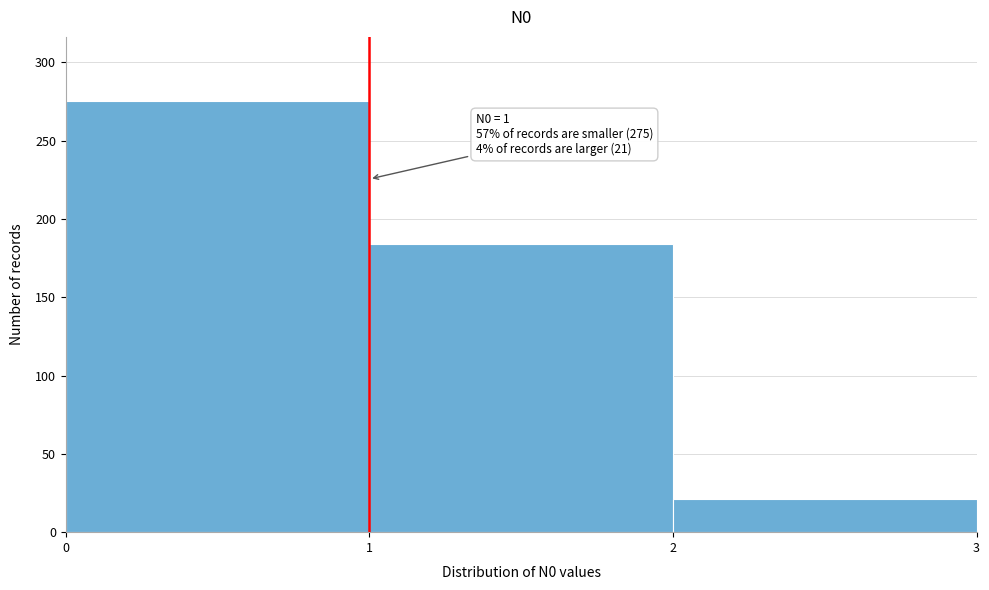

Which range on the x-axis has the tallest bar?

0 to 1